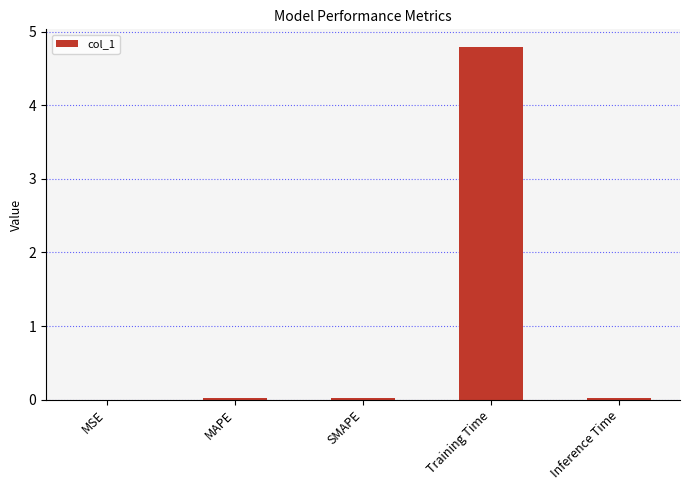

Which category has the highest value across all series?

Training Time